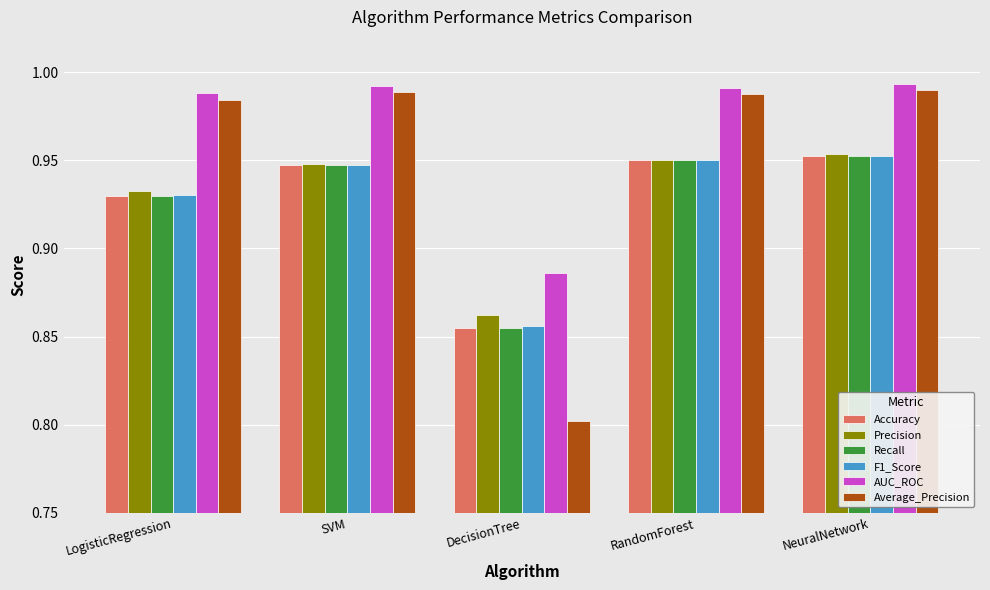

What is the label of the 5th bar from the left?

NeuralNetwork